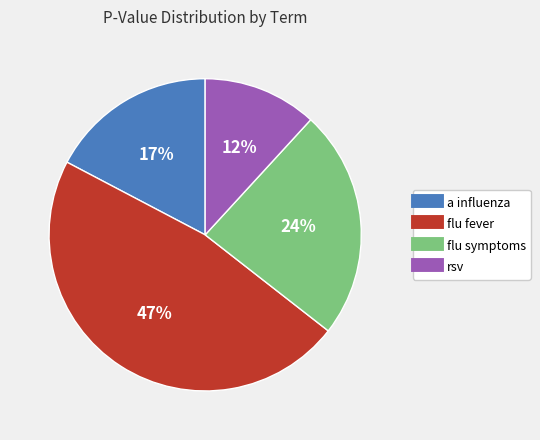

To the nearest percent, what portion does a influenza represent?

17%